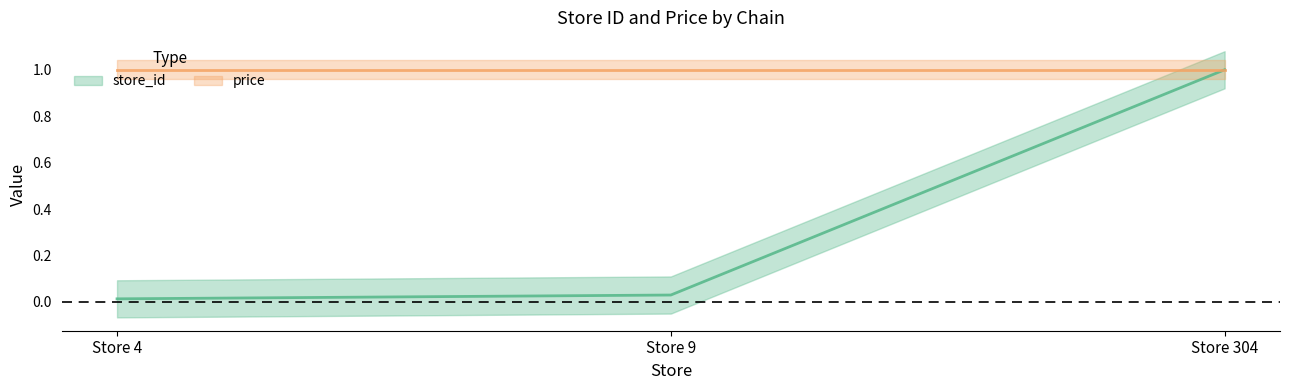

Rank the categories by value from lowest to highest.

Store 4, Store 9, Store 304